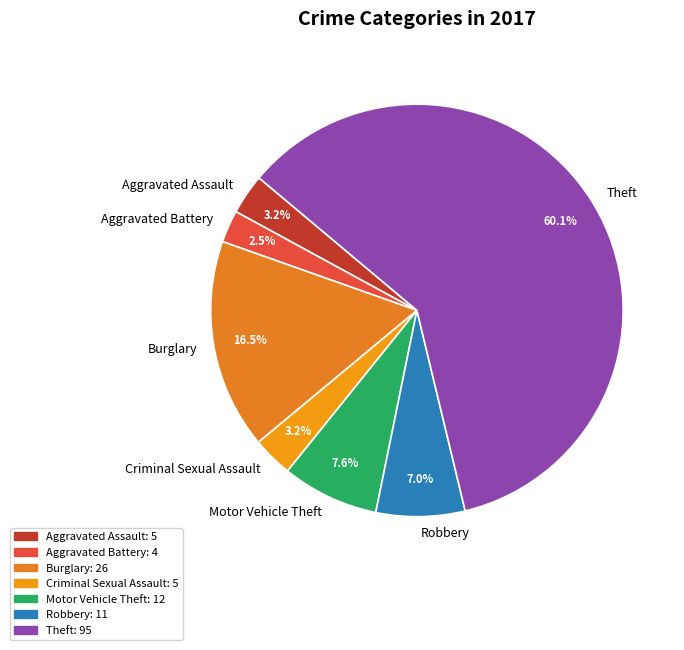

Does Theft represent more than half of the total?

Yes